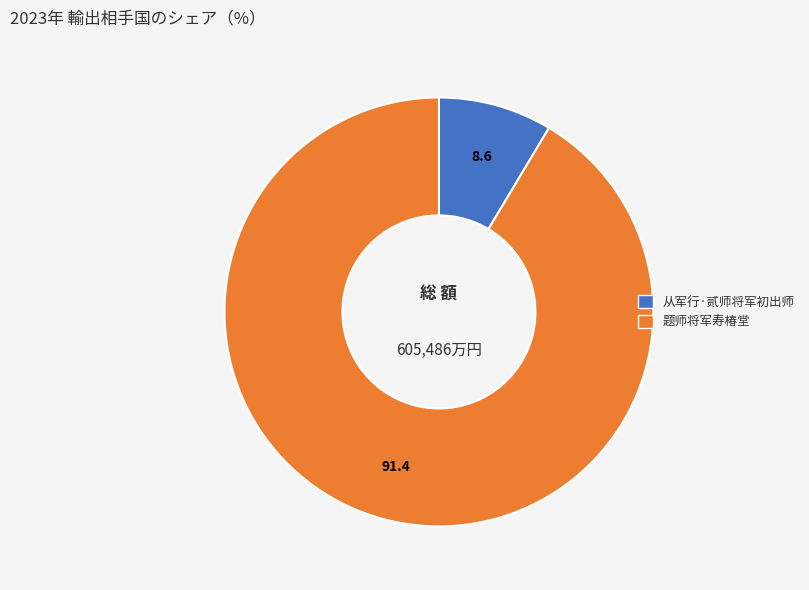

Combined, do 从军行·贰师将军初出师 and 题师将军寿椿堂 account for over 50%?

Yes